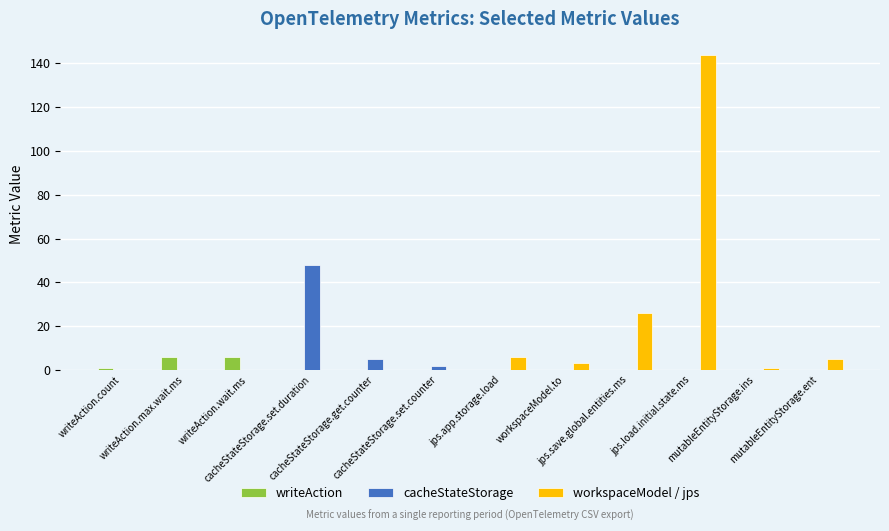

Which series has the largest total across all categories?

workspaceModel / jps